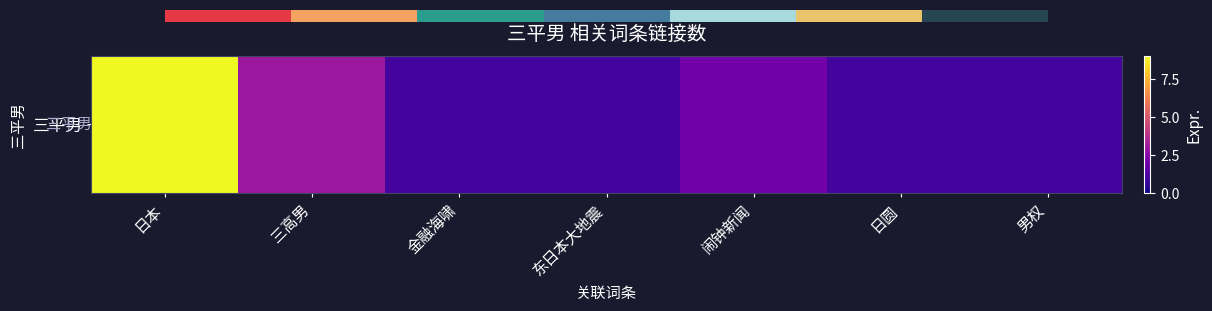

The value at 日本 is 9. True or false?

True